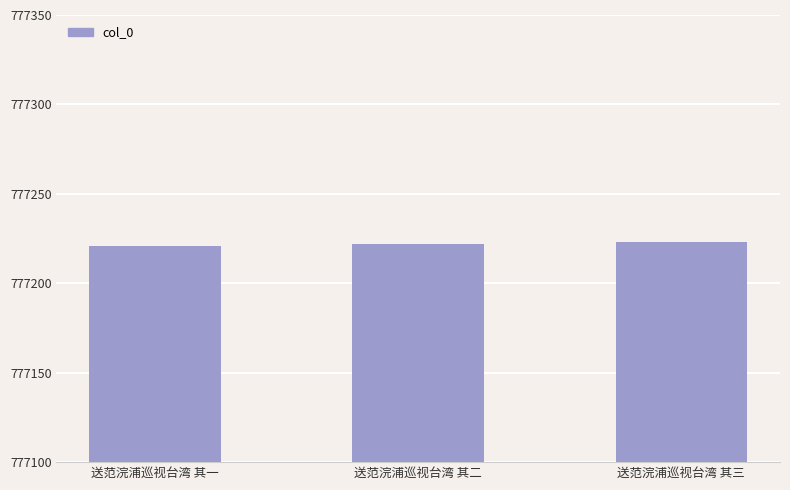

What is the label of the 3rd bar from the right?

送范浣浦巡视台湾 其一